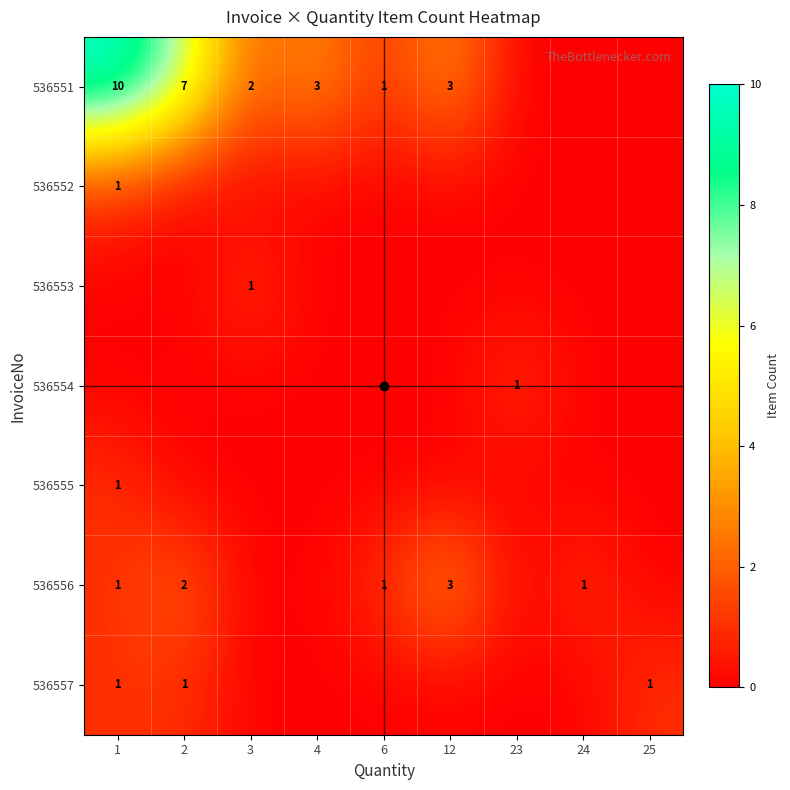

What is the total value across all series at 12?

6